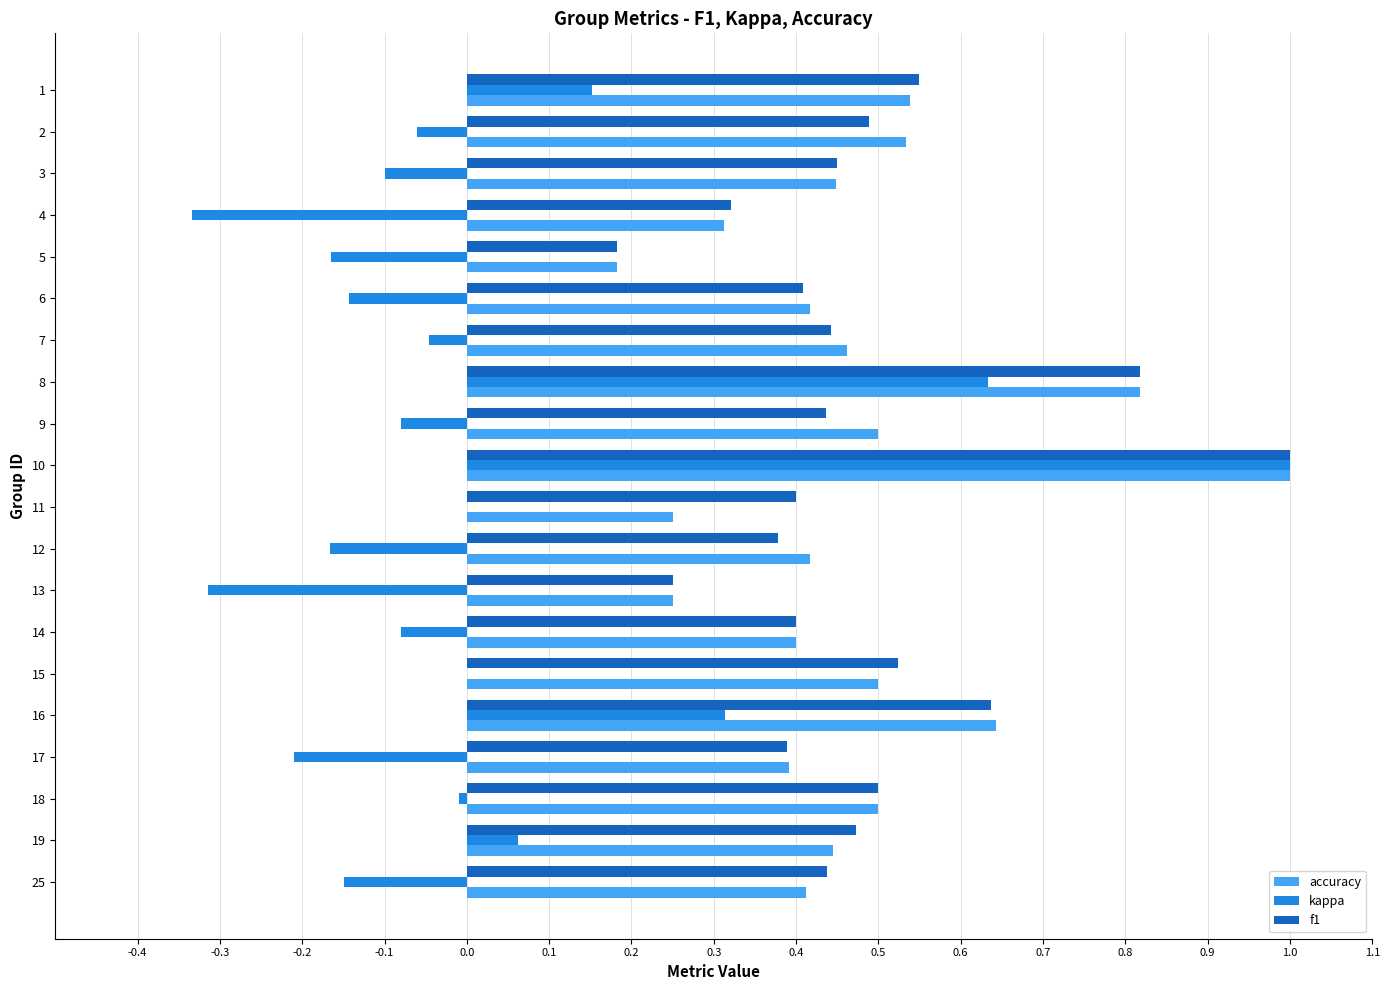

Count the number of data series in this chart.

3